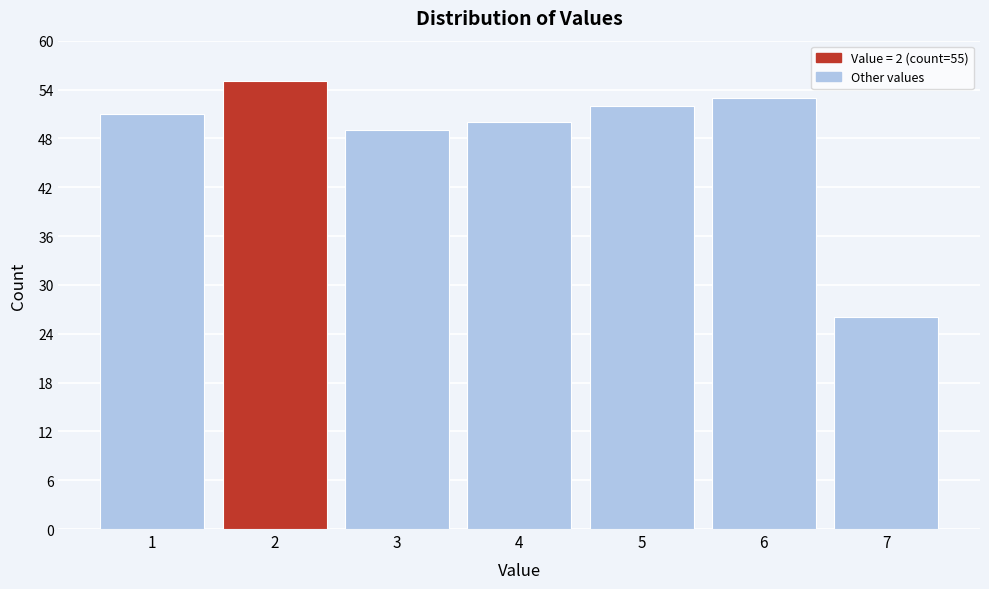

Reading left to right, extract all data points from this chart.

1=51	2=55	3=49	4=50	5=52	6=53	7=26